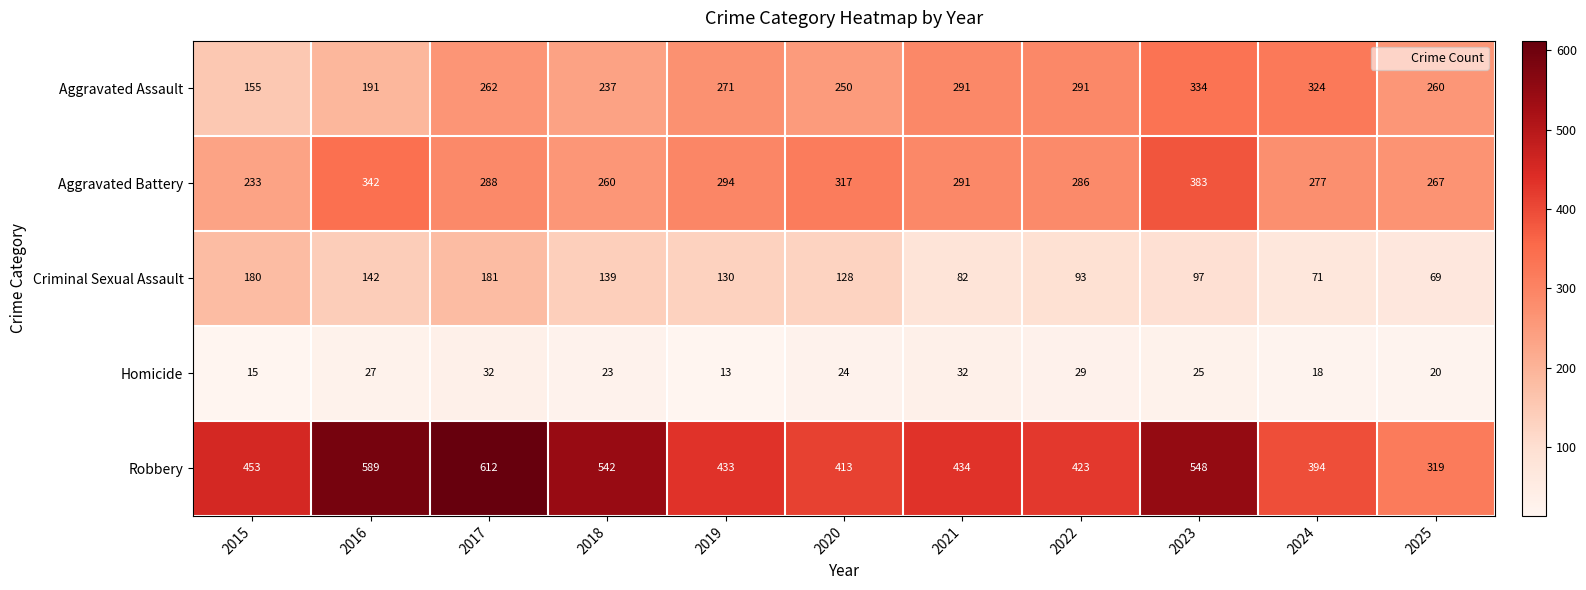

Which series has the widest spread of values?

Robbery